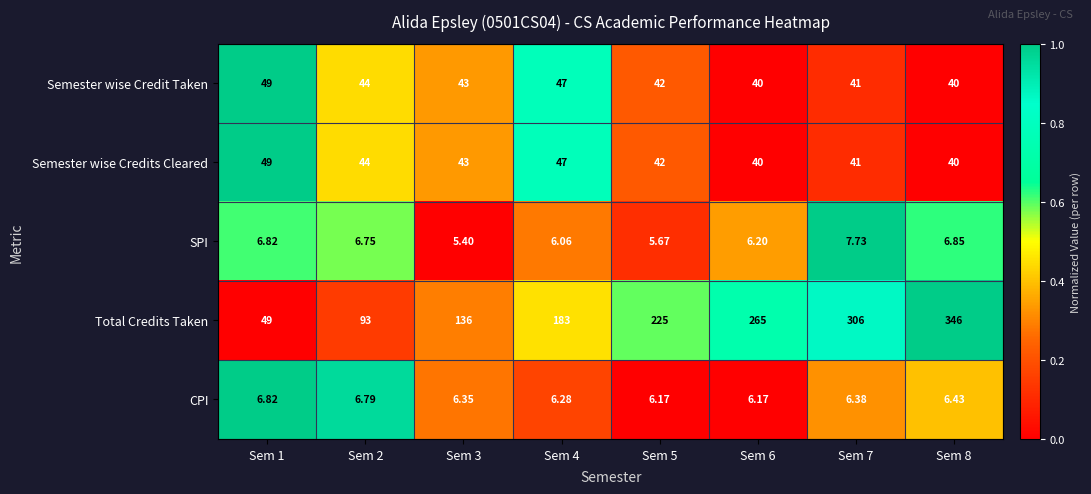

Which series has the largest total across all categories?

Total Credits Taken